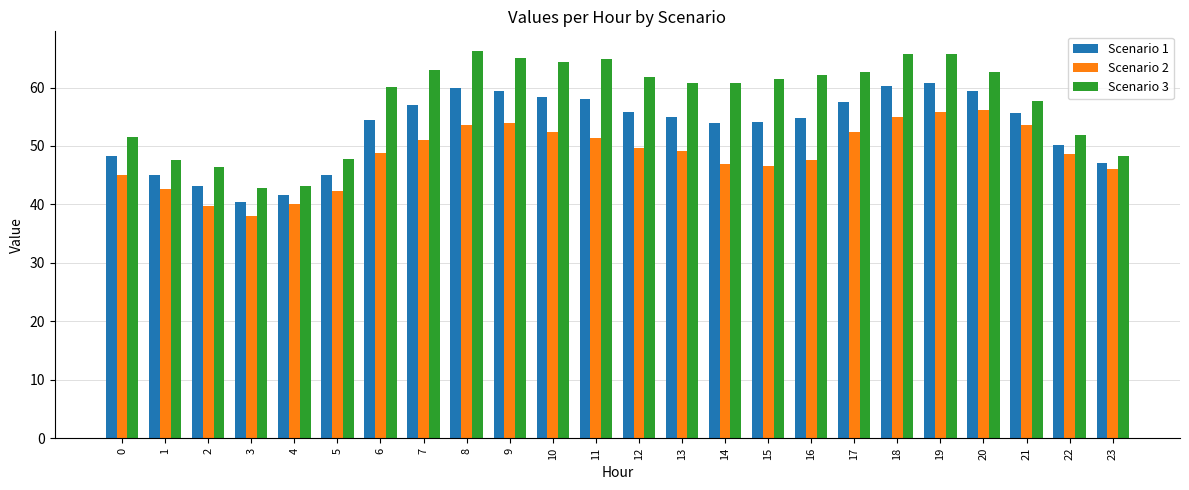

What is the sum of all Scenario 3 values?

1384.7